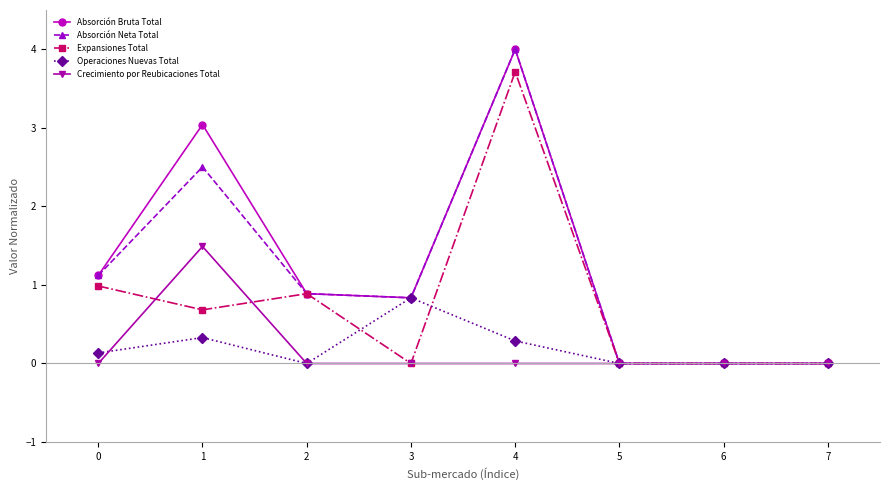

At how many categories does at least one series exceed 3?

2